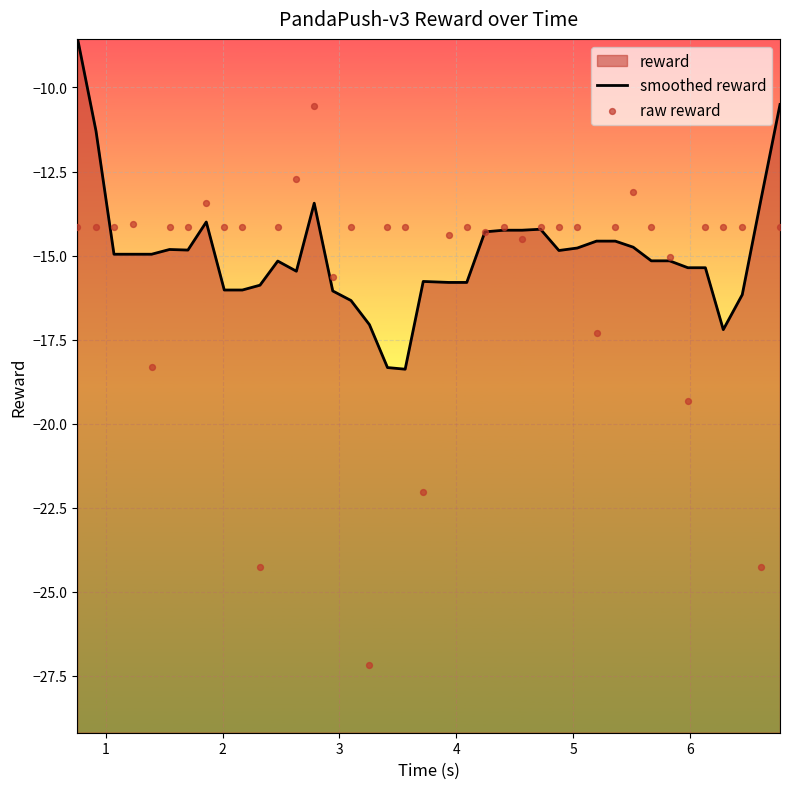

Which series contains the highest Y value?

smoothed reward